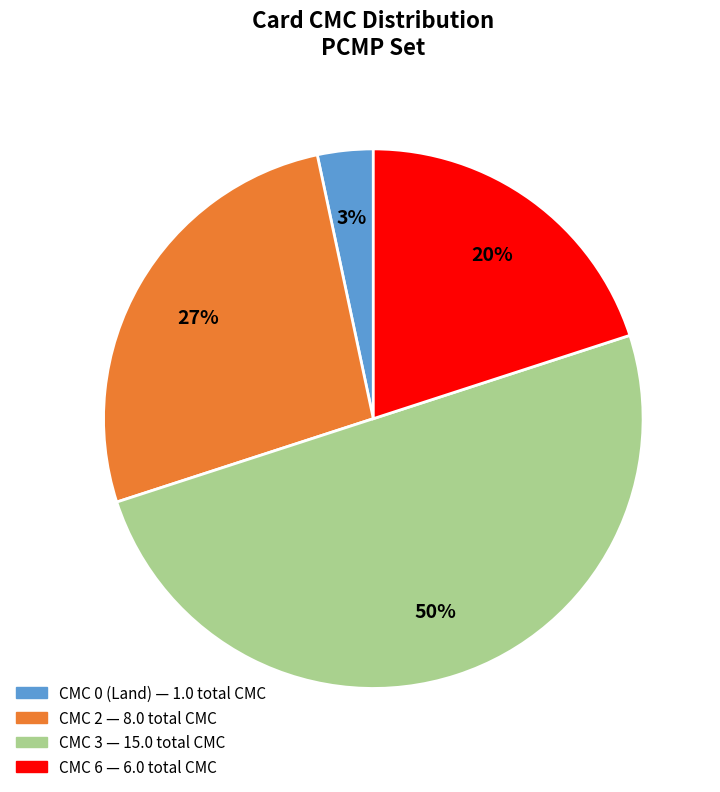

To the nearest percent, what is the average slice percentage?

25%